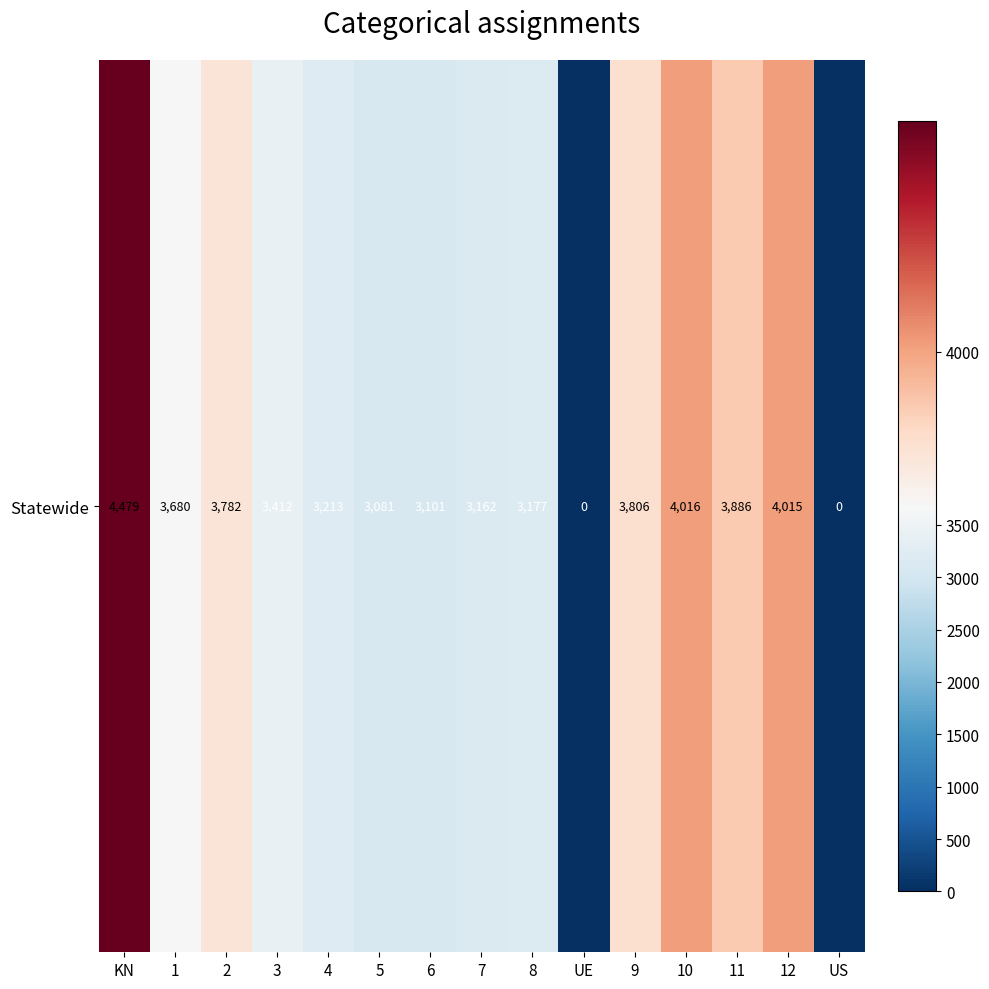

At which label is the value closest to 2239?

5